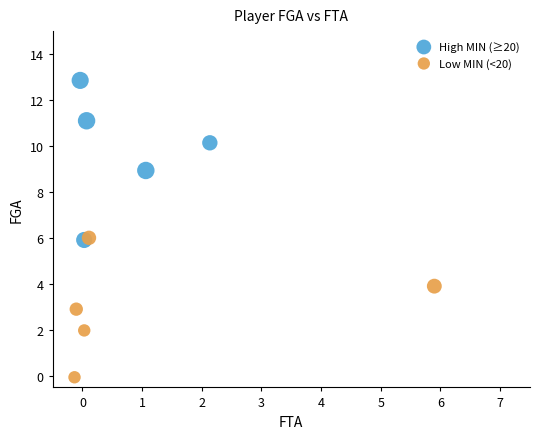

Which series contains the highest Y value?

High MIN (≥20)